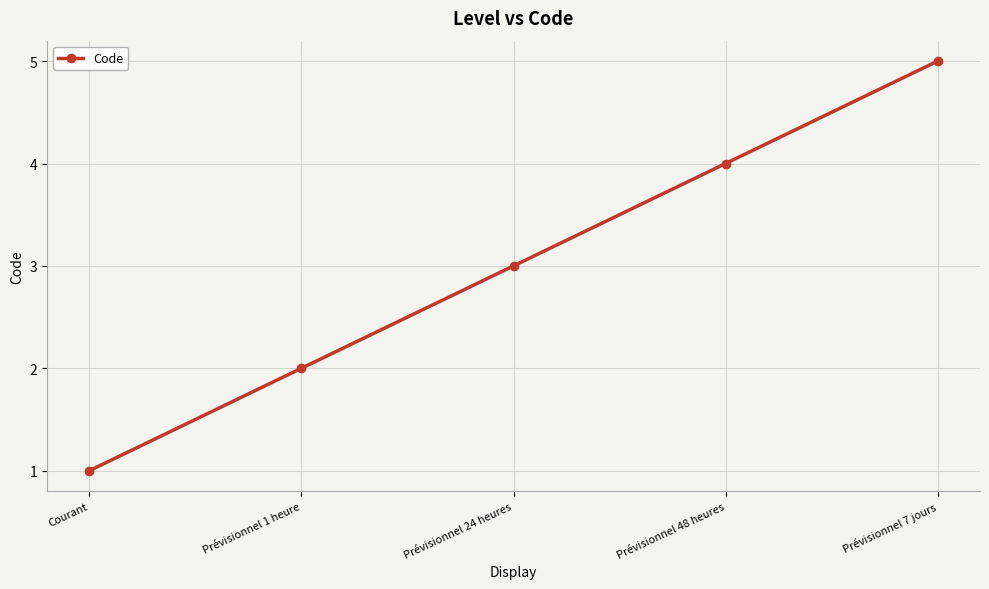

How many data points are less than 3?

2